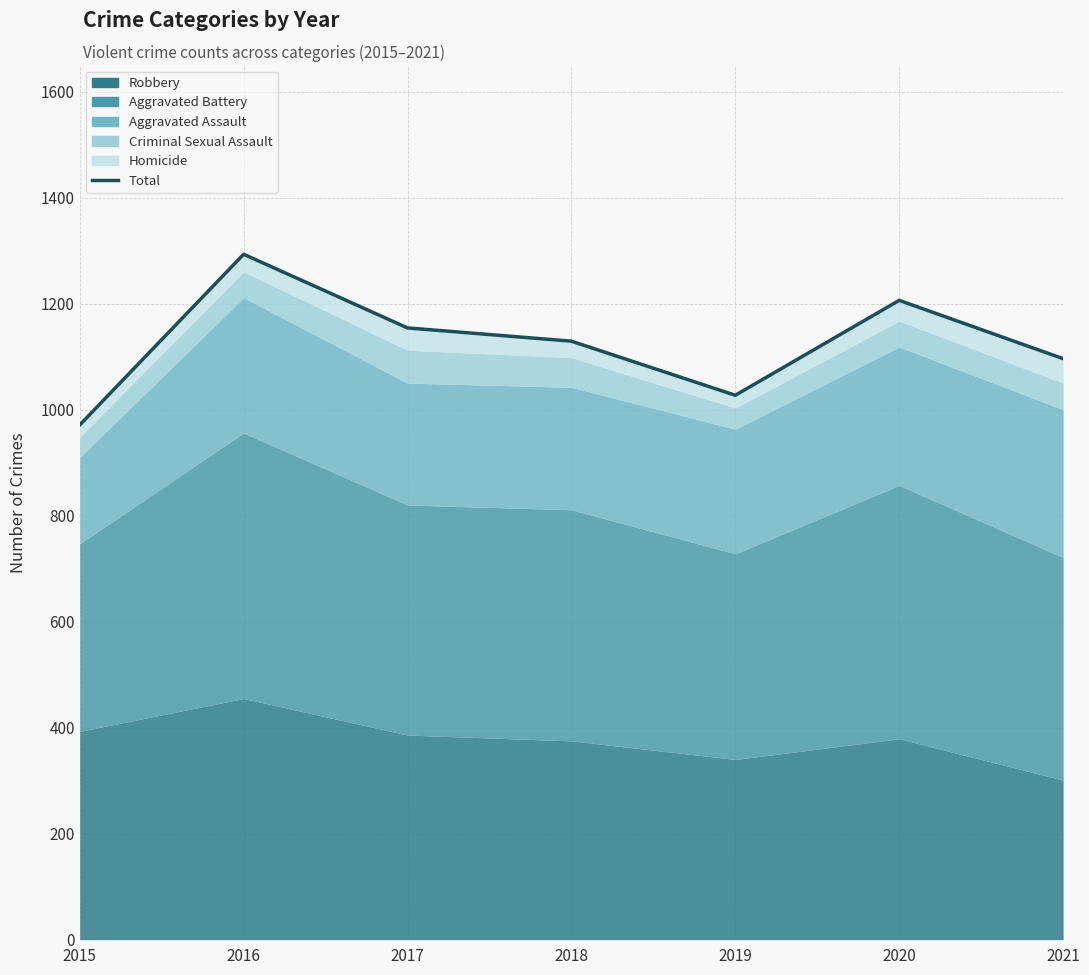

List the labels in order of value, largest first.

2016, 2020, 2017, 2018, 2021, 2019, 2015